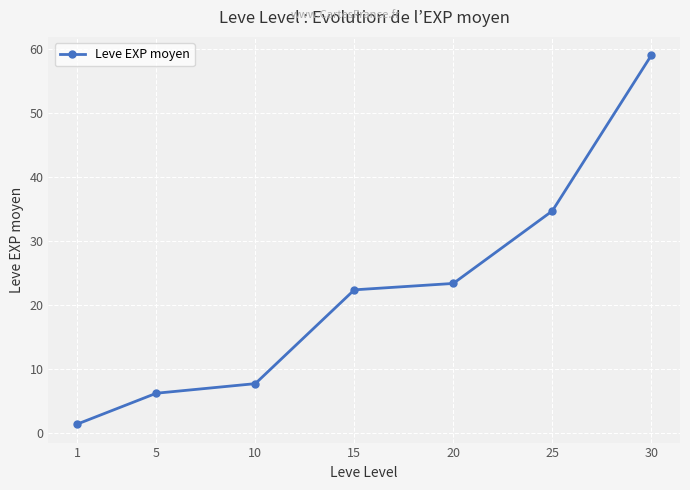

Between 1 and 25, which is larger?

25